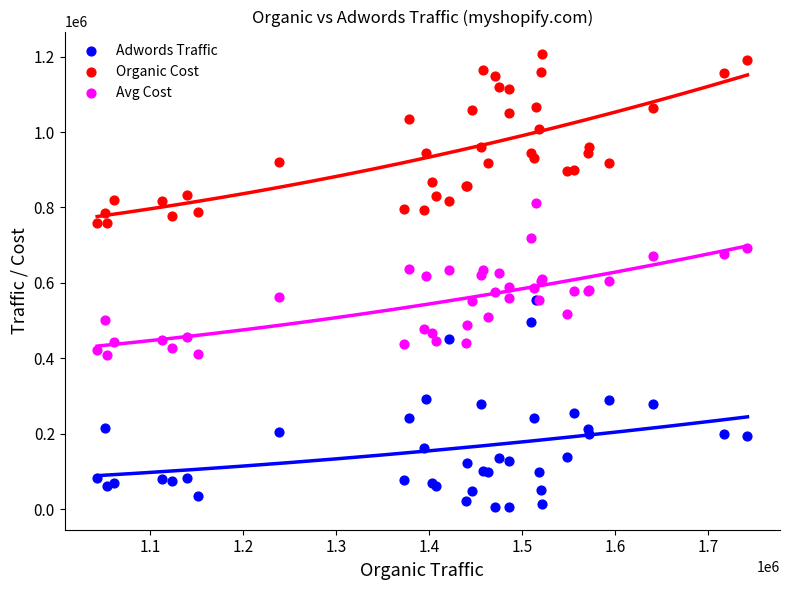

What are all the series names shown in the legend?

Adwords Traffic, Organic Cost, Avg Cost